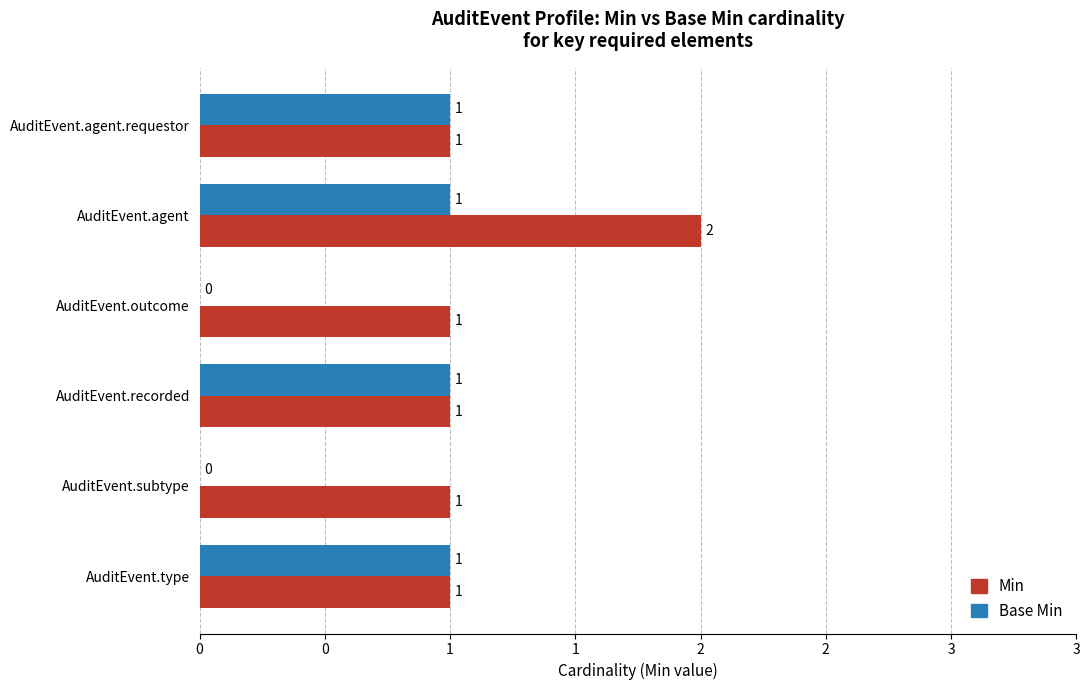

Rank the series by their average value, from lowest to highest.

Base Min, Min